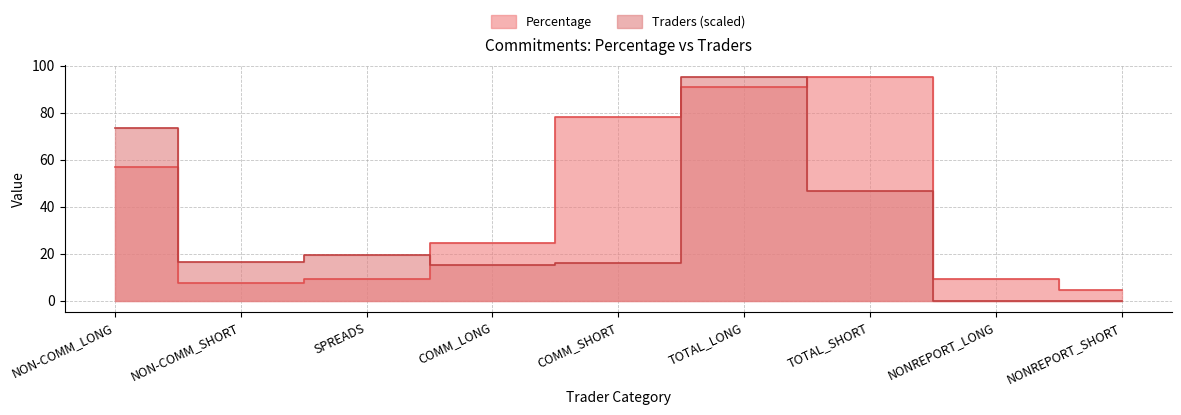

Between NON-COMM_SHORT and COMM_LONG, which series saw the biggest shift?

Percentage